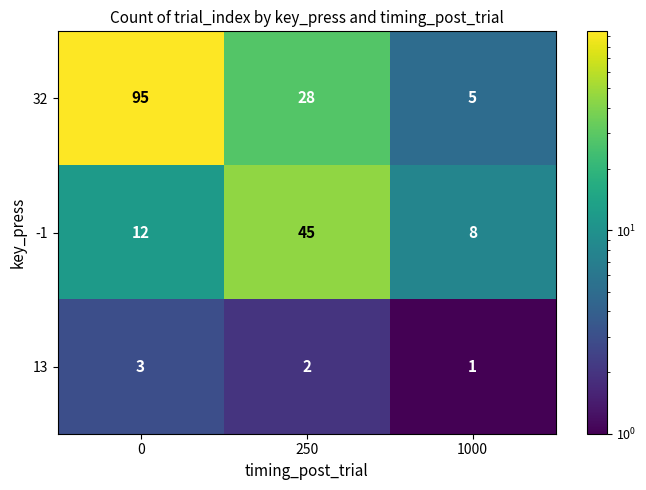

Count the 13 values in the range 1 to 3.

3